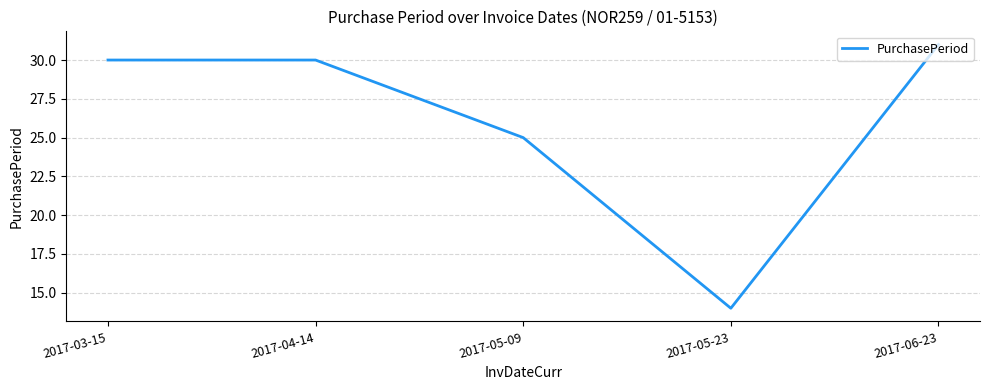

Read the value at 2017-05-09.

25